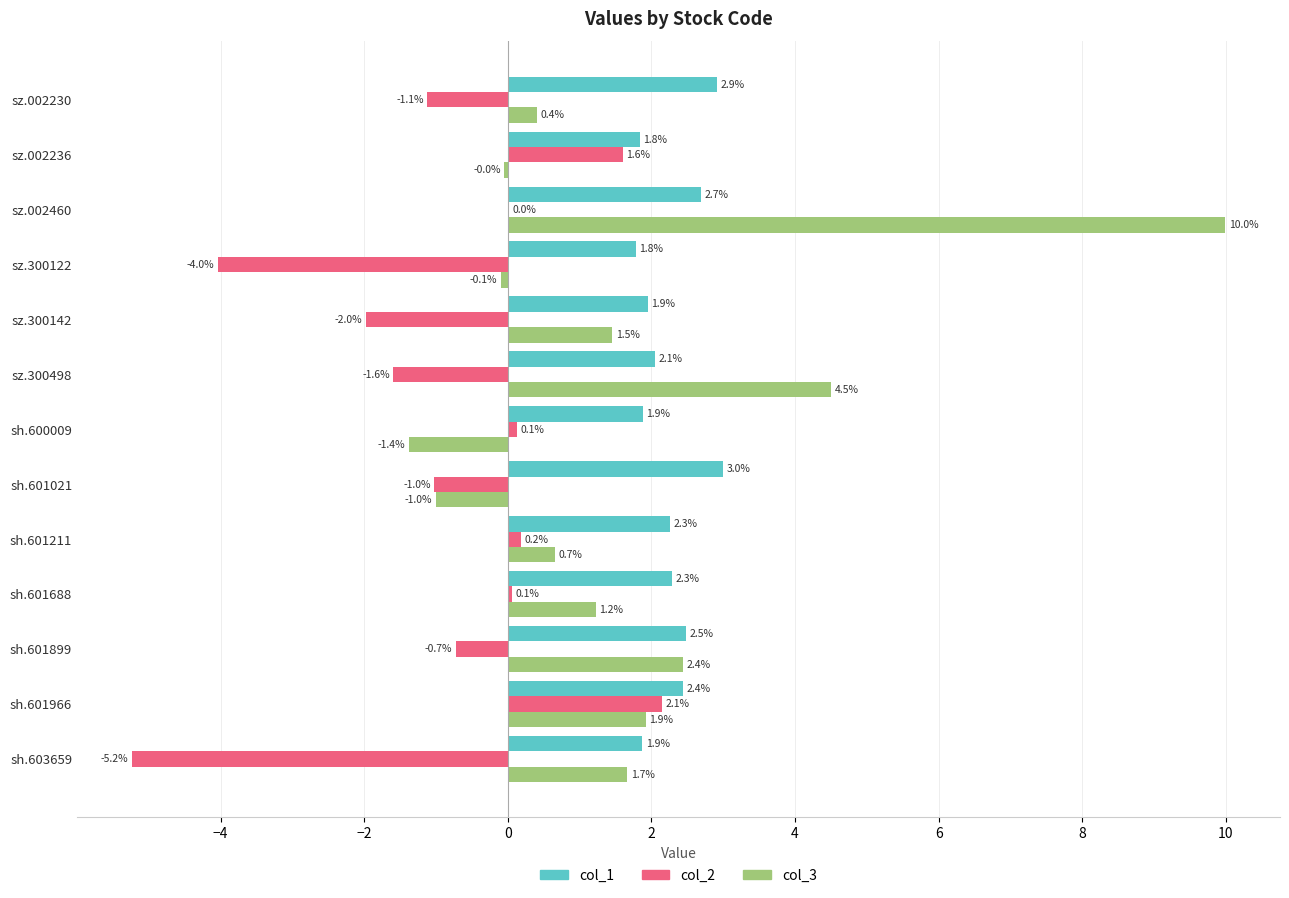

Count the number of categories in the chart.

13